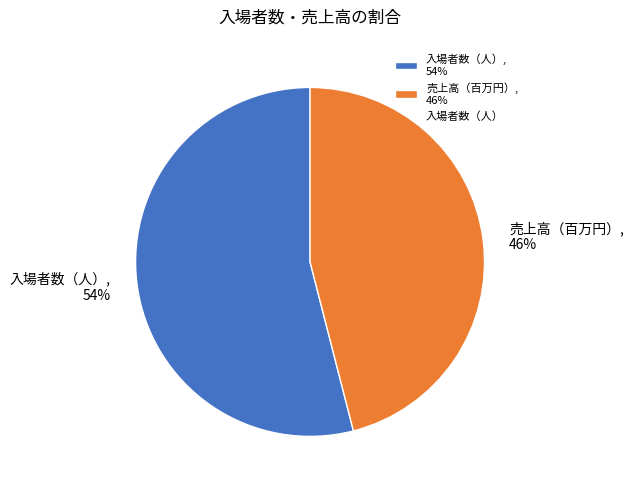

To the nearest percent, what is the difference between the 入場者数（人） and 売上高（百万円） slice percentages?

8%